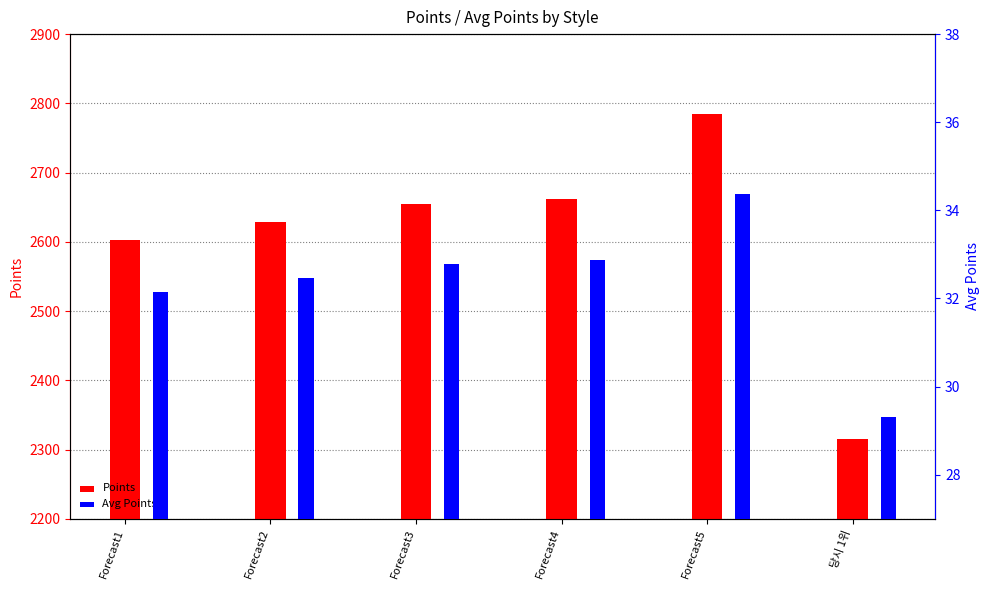

What is the label of the 3rd bar from the left?

Forecast3